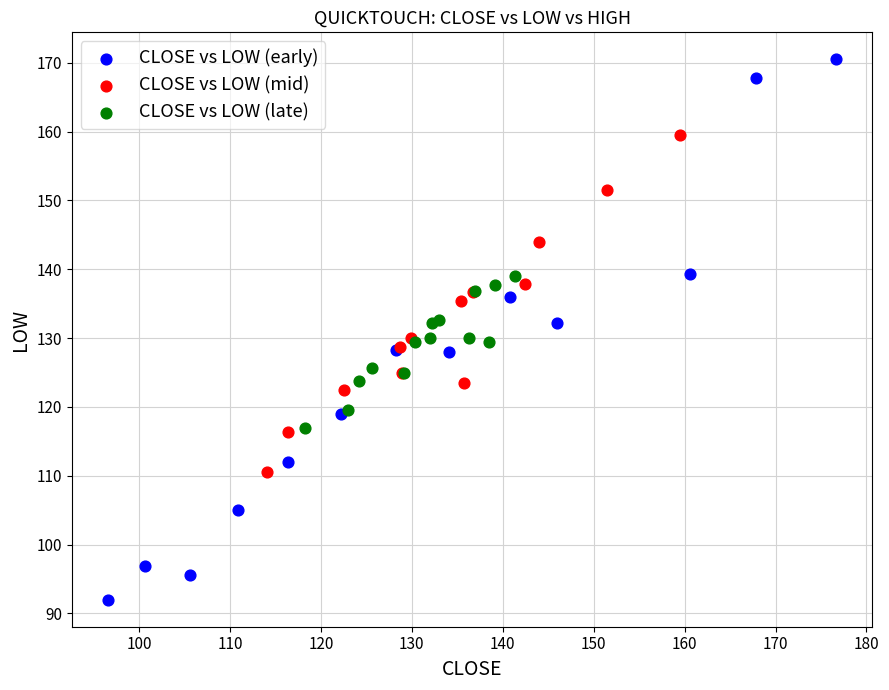

Which series has the largest Y range (max minus min)?

CLOSE vs LOW (early)